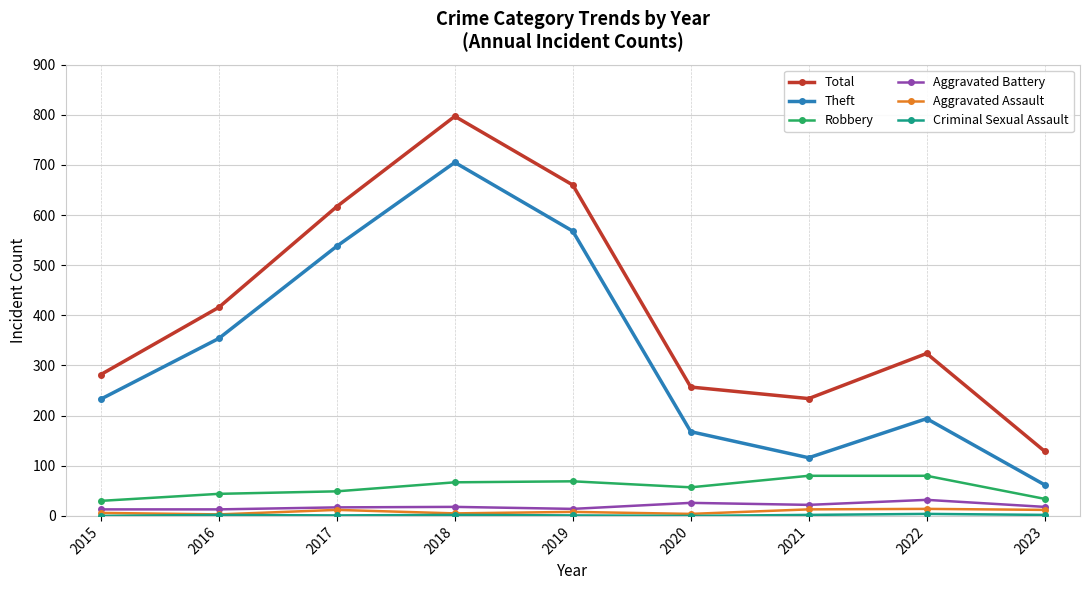

True or false: Total has more than 2 interior local peaks.

False